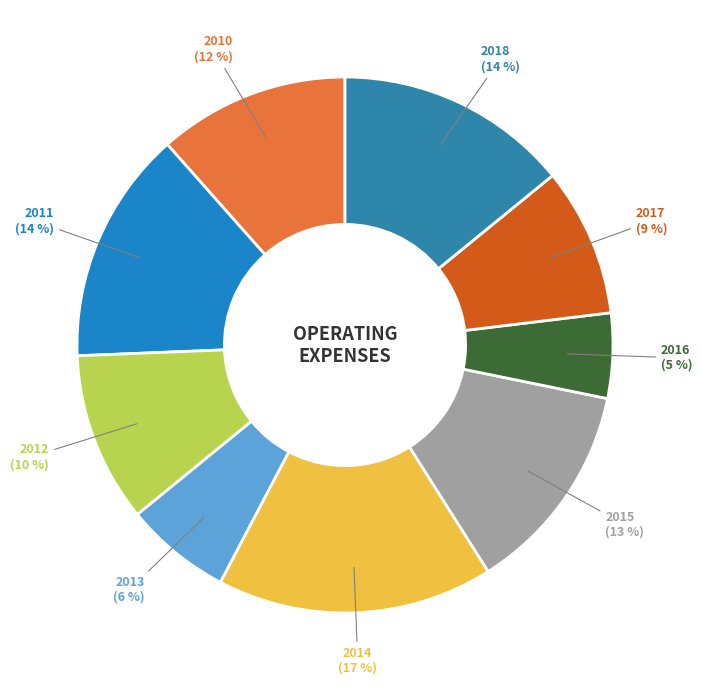

Count the number of slices in the pie.

9